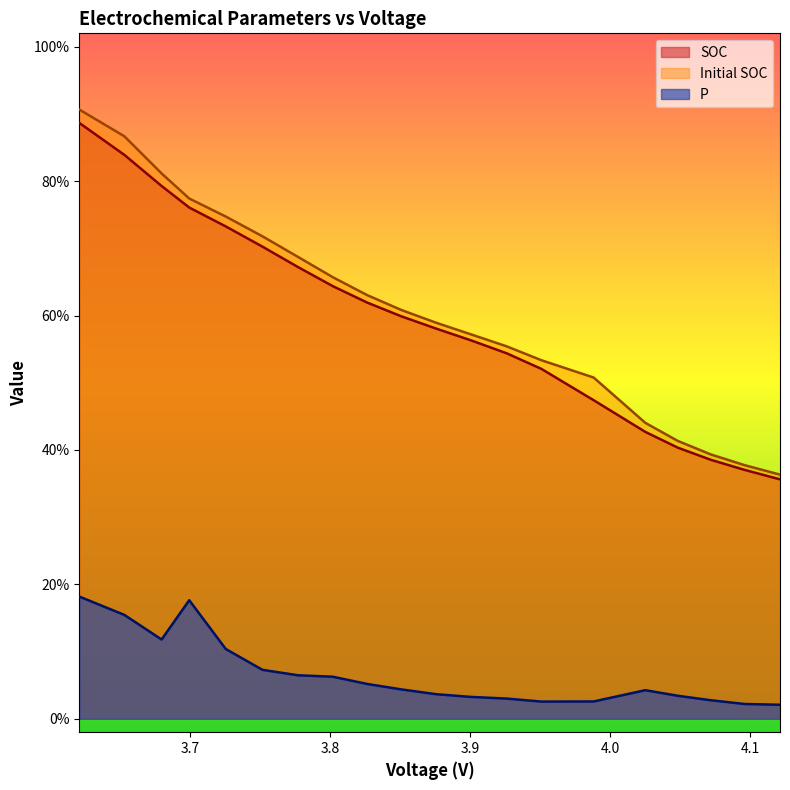

What is the label of the 16th point from the left?

4.024957870792079